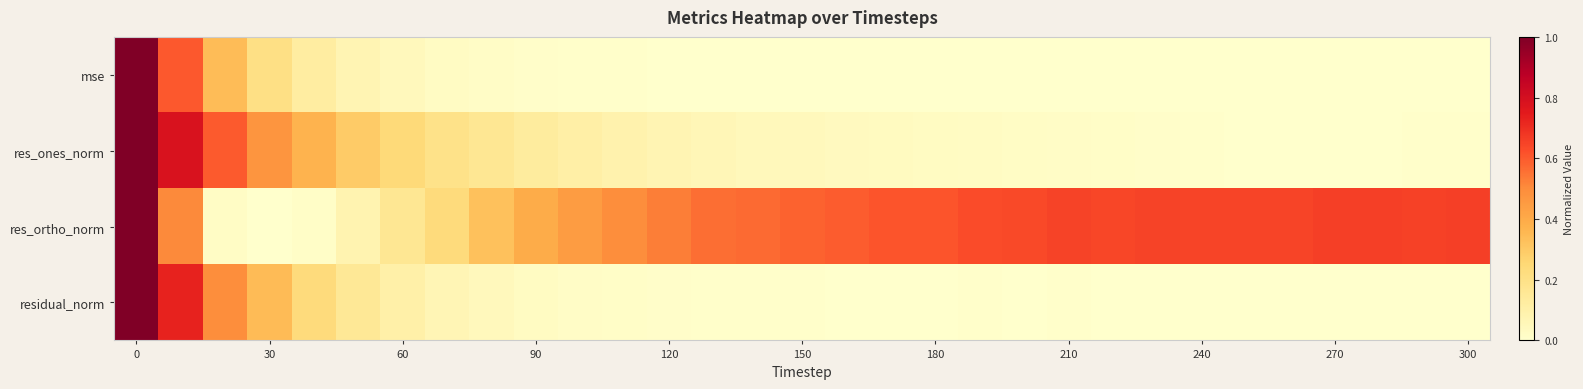

Reading left to right, list all the values displayed in this chart.

row_0: 1.0	0.6	0.3	0.2	0.1	0.1	0.0	0.0	0.0	0.0	0.0	0.0	0.0	0.0	0.0	0.0	0.0	0.0	0.0	0.0	0.0	0.0	0.0	0.0	0.0	0.0	0.0	0.0	0.0	0.0	0.0
row_1: 1.0	0.8	0.6	0.5	0.4	0.3	0.2	0.2	0.2	0.1	0.1	0.1	0.1	0.1	0.1	0.0	0.0	0.0	0.0	0.0	0.0	0.0	0.0	0.0	0.0	0.0	0.0	0.0	0.0	0.0	0.0
row_2: 1.0	0.5	0.0	0.0	0.0	0.1	0.2	0.2	0.3	0.4	0.4	0.5	0.5	0.6	0.6	0.6	0.6	0.6	0.6	0.6	0.6	0.7	0.6	0.7	0.6	0.6	0.6	0.7	0.7	0.7	0.7
row_3: 1.0	0.7	0.5	0.3	0.2	0.2	0.1	0.1	0.0	0.0	0.0	0.0	0.0	0.0	0.0	0.0	0.0	0.0	0.0	0.0	0.0	0.0	0.0	0.0	0.0	0.0	0.0	0.0	0.0	0.0	0.0